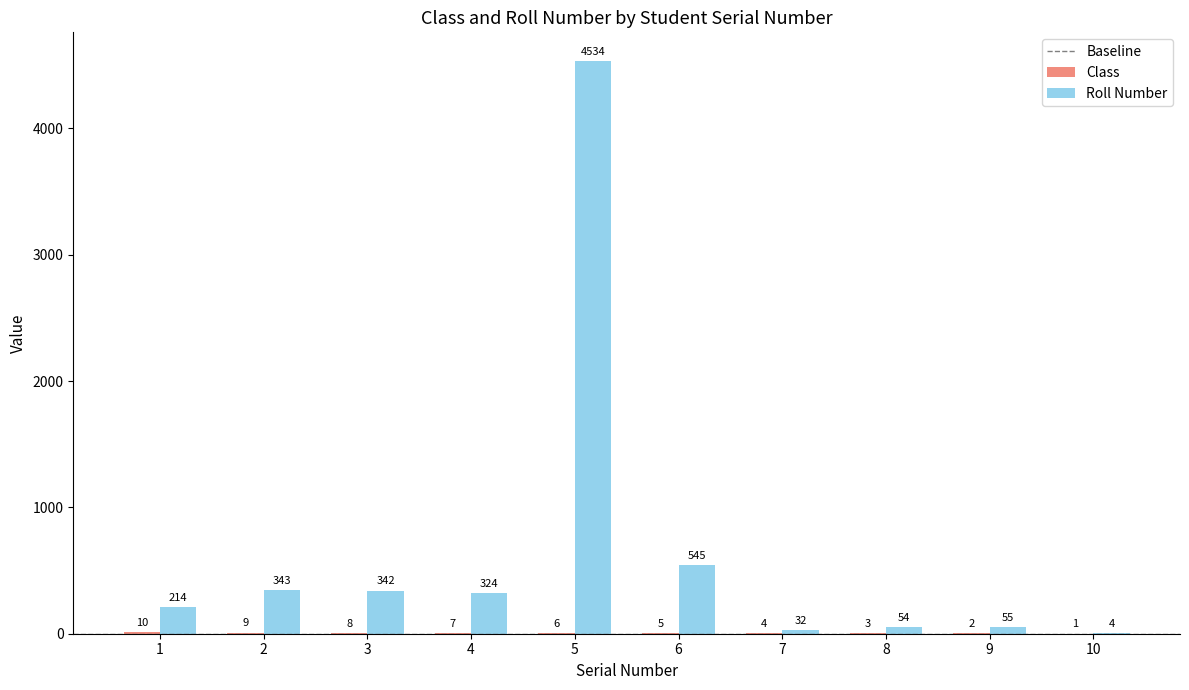

How many categories are shown in the chart?

10